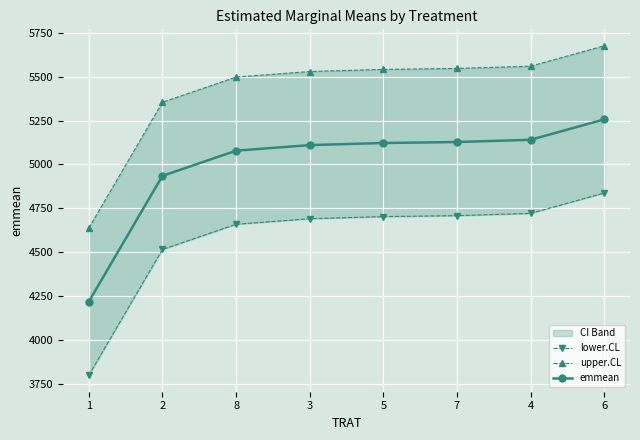

Which series has the largest range (max minus min)?

lower.CL